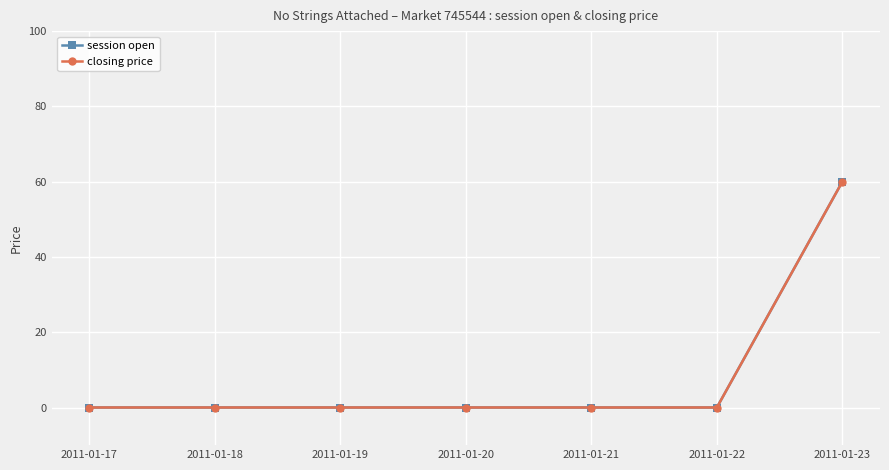

Which series has the largest total across all categories?

session open